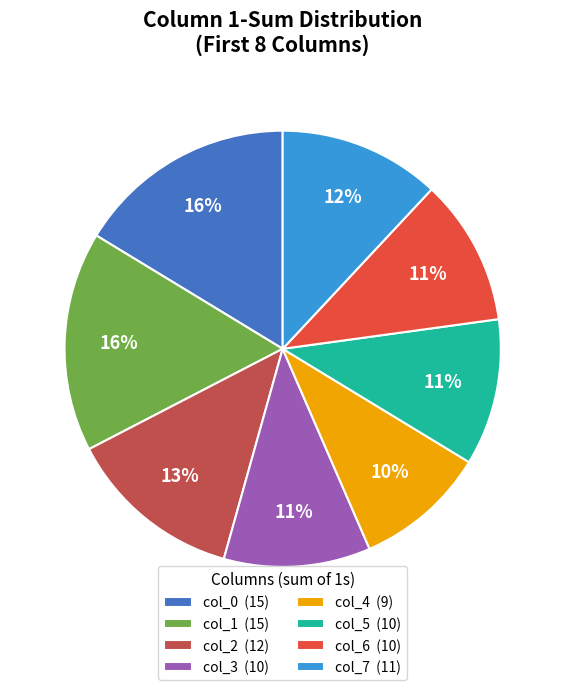

Do col_0 (15) and col_7 (11) together represent more than half of the pie?

No